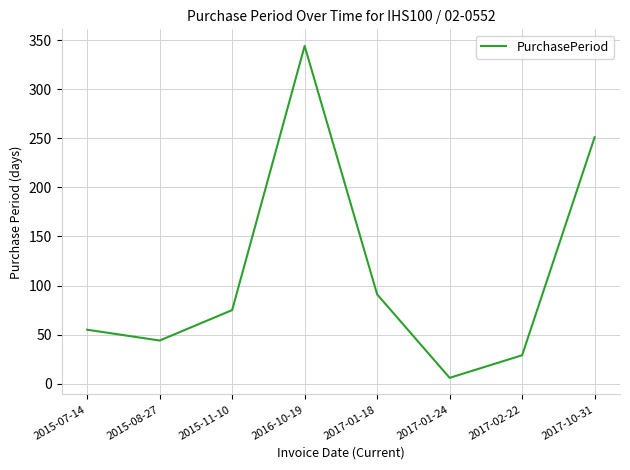

Is this an area chart (filled region under the line)?

No